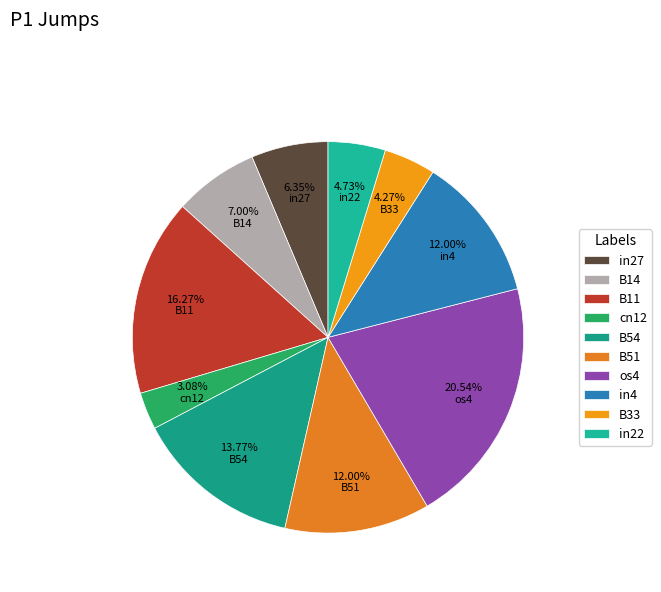

What percentage is the B33 slice, to the nearest percent?

4%